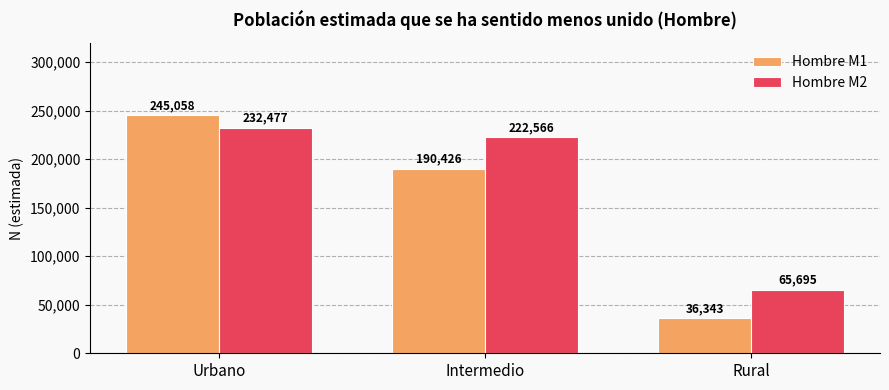

The value of Hombre M1 at Urbano is 245058. True or false?

True